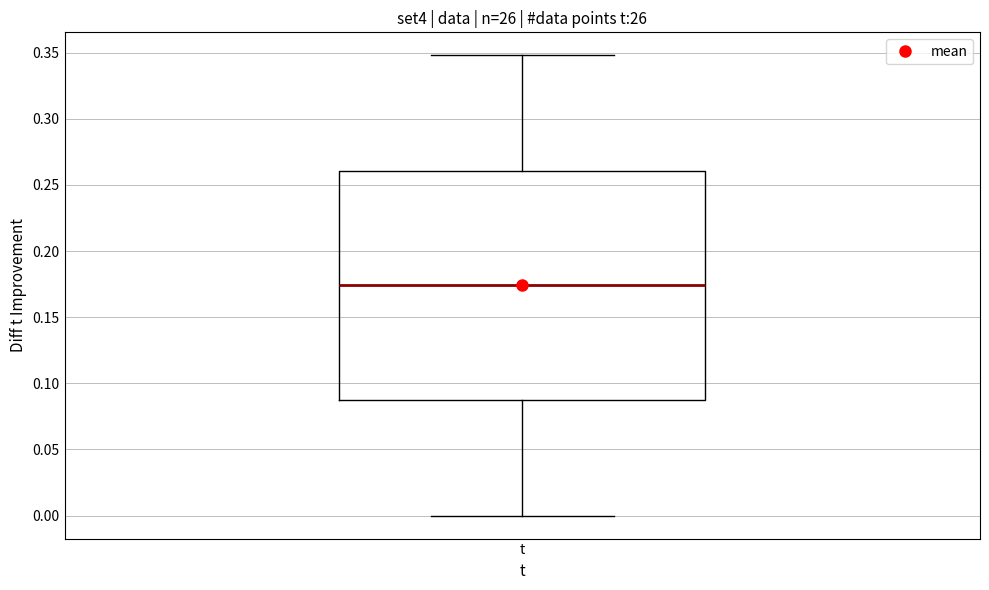

Read this box plot against the y-axis: the position of the median line, the range covered by the box, and the ends of both whiskers. The values are not printed on the chart, so give them approximately, as read against the axis.

median 0.175, box 0.085 to 0.260, whiskers 0.000 to 0.350